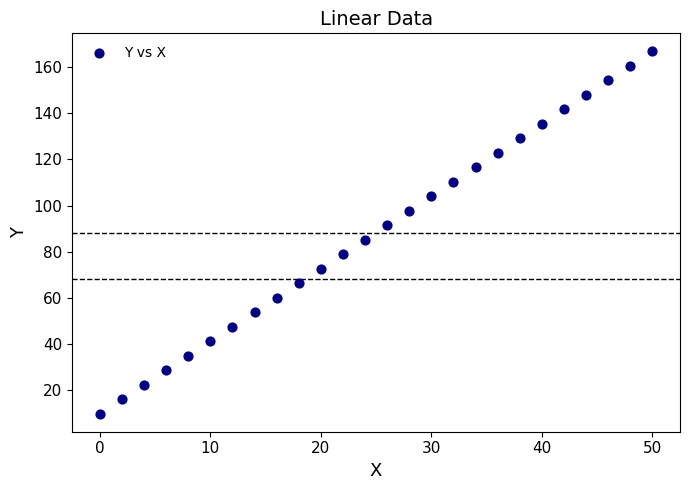

What is the range of Y values (max minus min)?

157.0